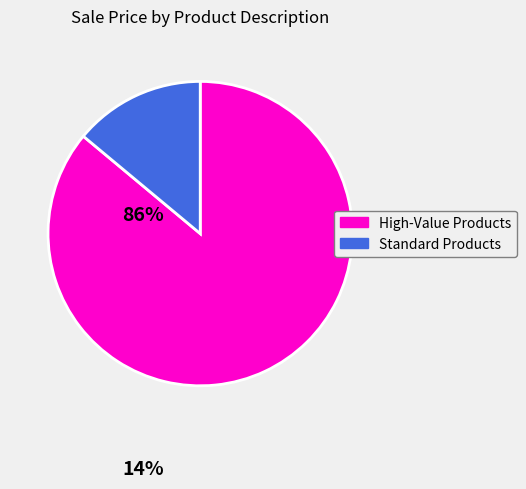

Does any single category account for the majority?

Yes